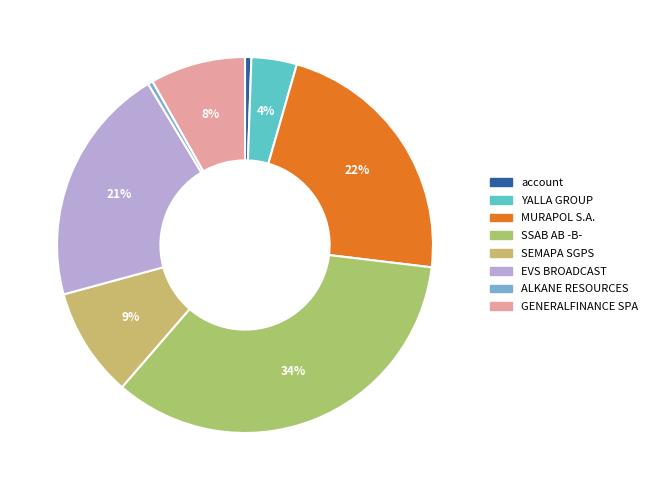

How many slices are in this pie chart?

8